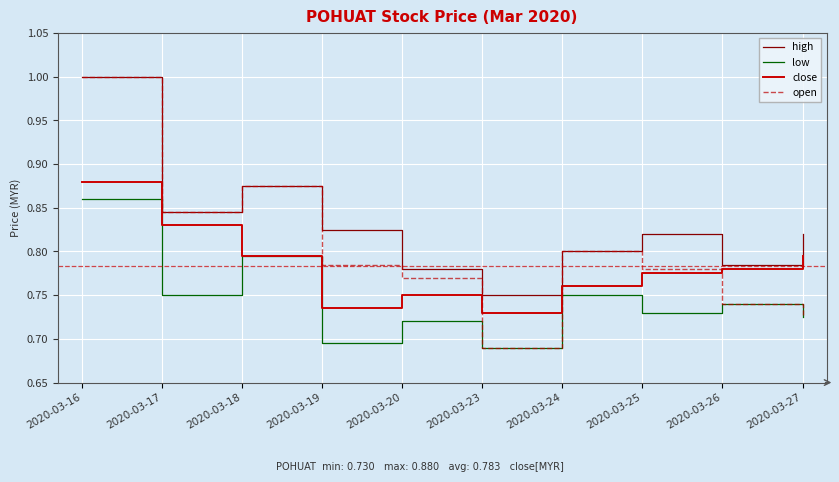

Between 2020-03-23 and 2020-03-27, which series saw the biggest shift?

high